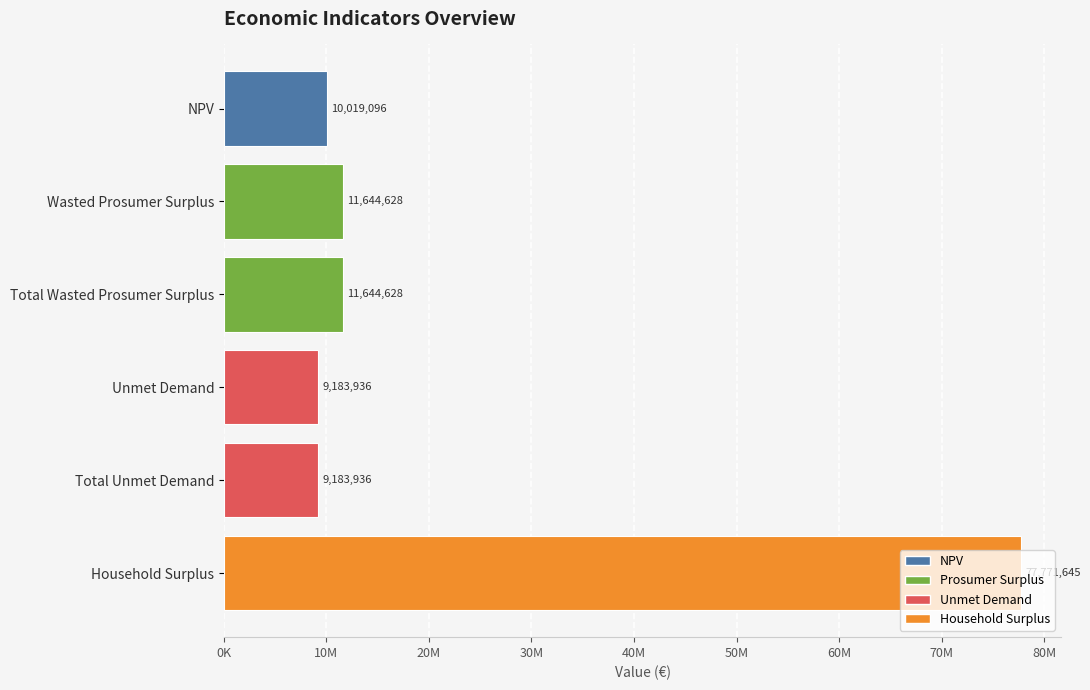

Are the bars horizontal?

Yes